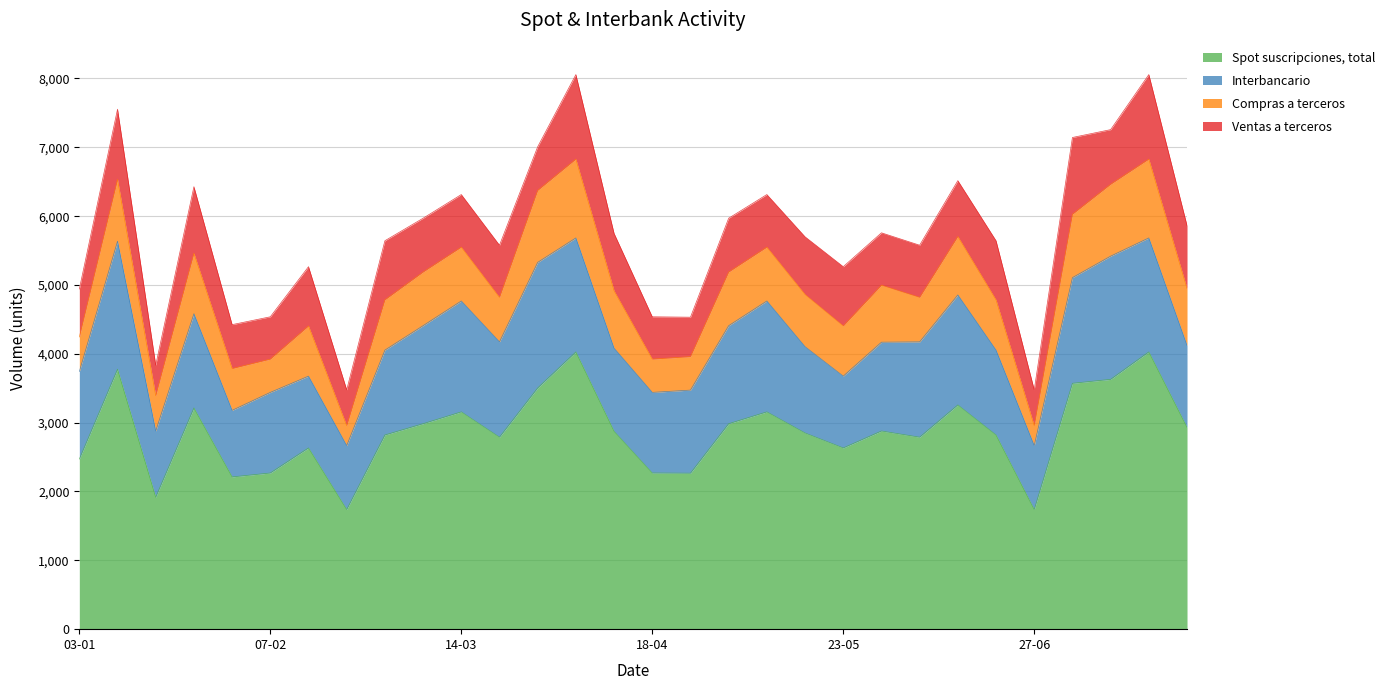

What is the greatest value displayed?

4028